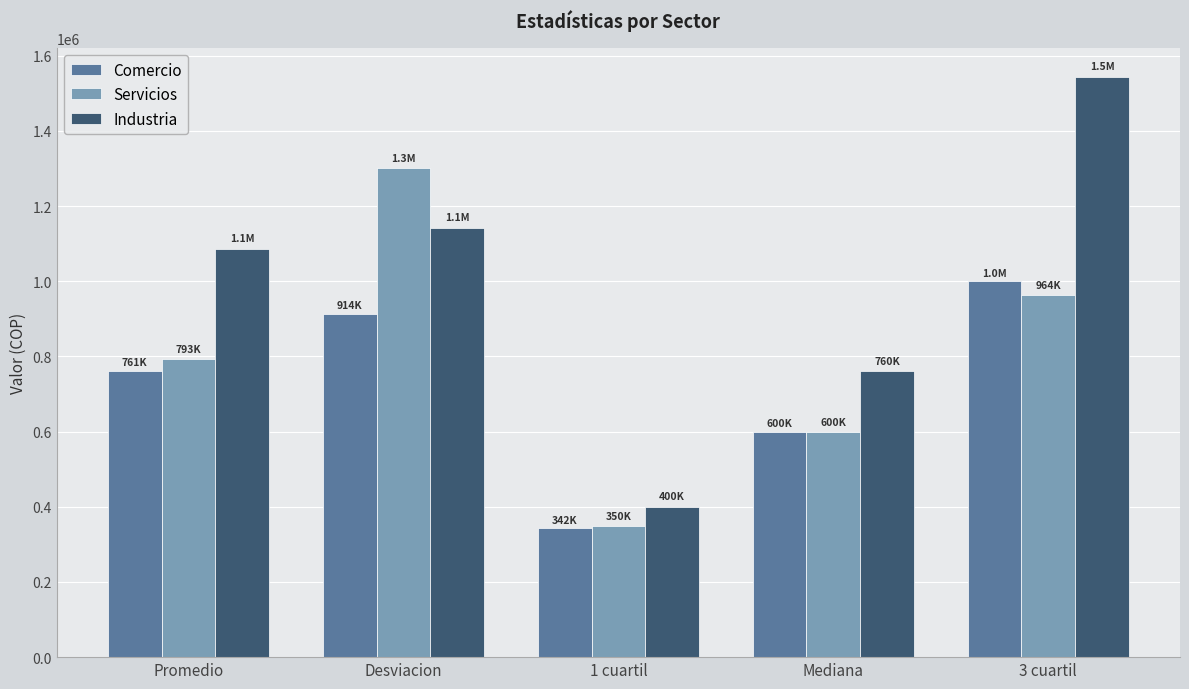

Reading left to right, transcribe all the data shown in this chart.

Comercio: 761115.9	914263.3	342379.0	600000.0	1000000.0
Servicios: 792500.1	1300843.2	350000.0	600000.0	964000.0
Industria: 1086575.2	1141843.2	400000.0	760000.0	1544000.0